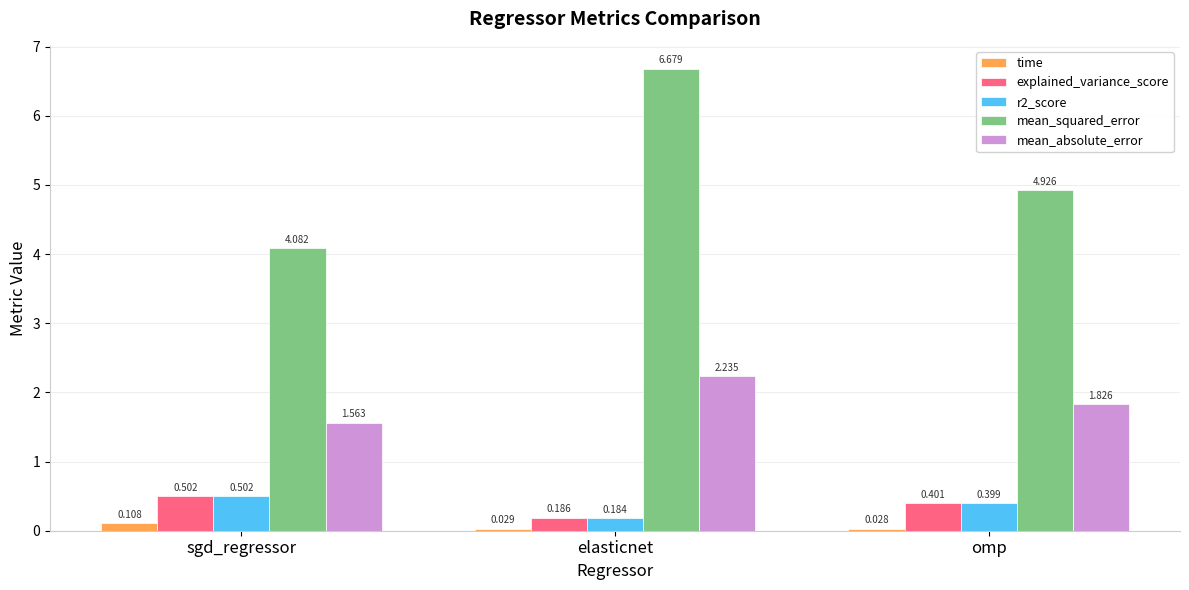

List the labels in order of mean_absolute_error value, smallest first.

sgd_regressor, omp, elasticnet